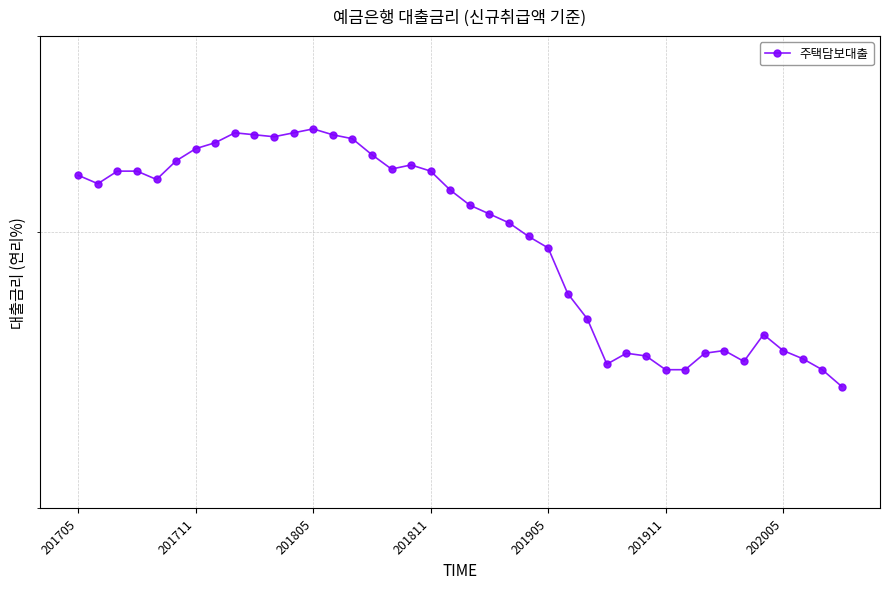

At which category does the chart reach its peak across all series?

201805